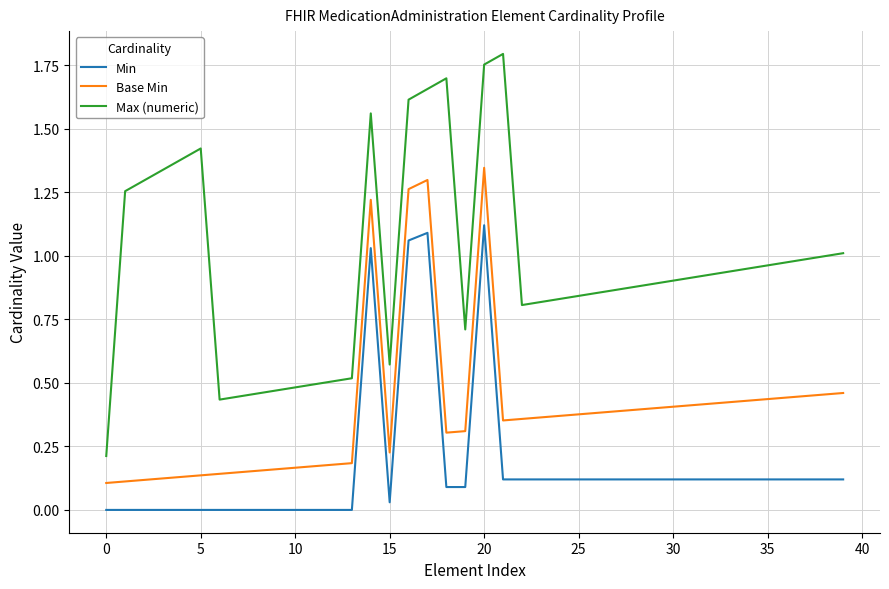

What is the sum of all Max (numeric) values?

38.4